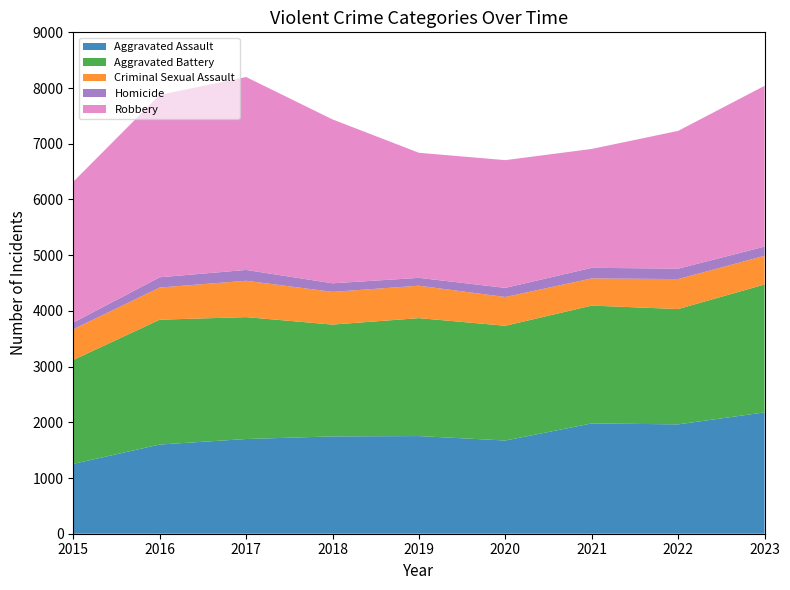

Reading right to left, transcribe all the data shown in this chart.

Aggravated Assault: 2023=2178	2022=1963	2021=1980	2020=1673	2019=1753	2018=1747	2017=1700	2016=1601	2015=1254
Aggravated Battery: 2023=2296	2022=2070	2021=2115	2020=2060	2019=2117	2018=2007	2017=2188	2016=2241	2015=1865
Criminal Sexual Assault: 2023=515	2022=538	2021=488	2020=516	2019=582	2018=587	2017=653	2016=577	2015=552
Homicide: 2023=164	2022=187	2021=190	2020=164	2019=141	2018=154	2017=194	2016=184	2015=119
Robbery: 2023=2887	2022=2473	2021=2134	2020=2293	2019=2245	2018=2942	2017=3463	2016=3274	2015=2528